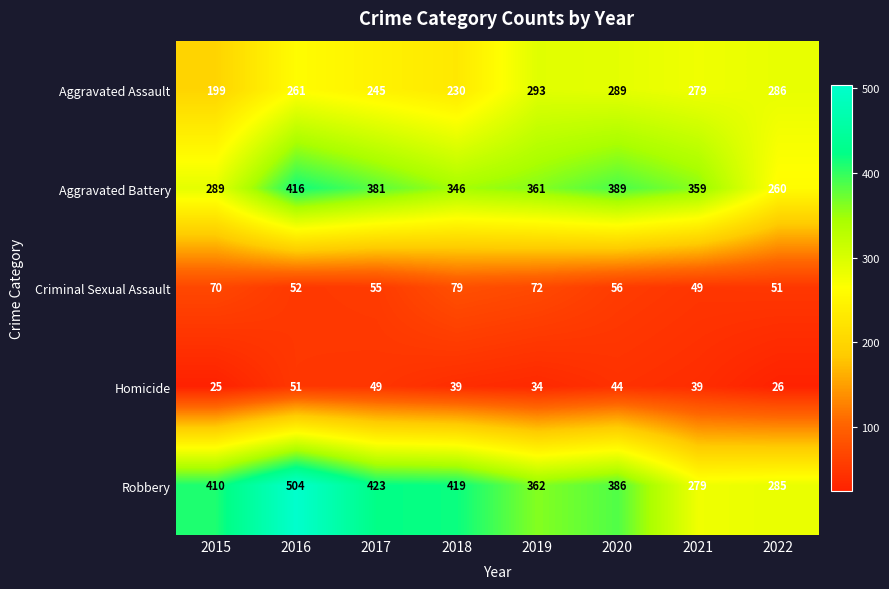

Rank the series by their maximum value, from highest to lowest.

Robbery, Aggravated Battery, Aggravated Assault, Criminal Sexual Assault, Homicide